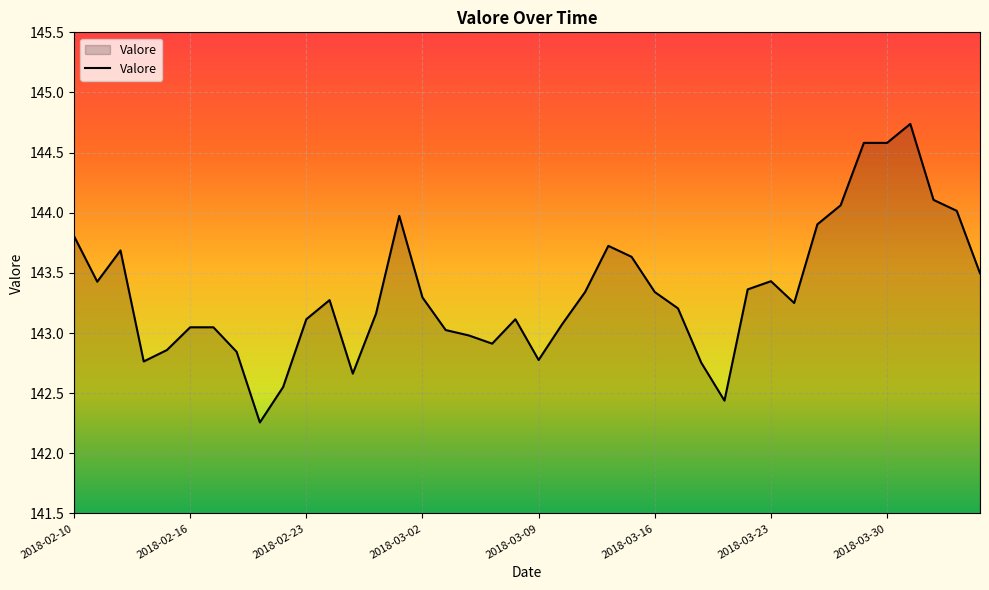

What is the greatest value displayed?

144.7